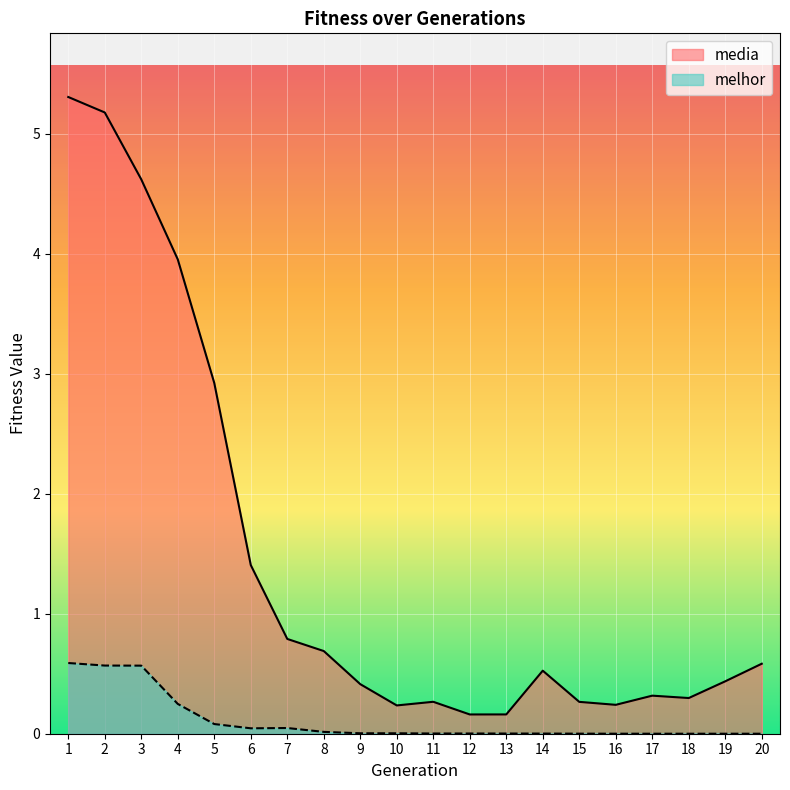

List the series in order of their overall mean, lowest first.

melhor, media